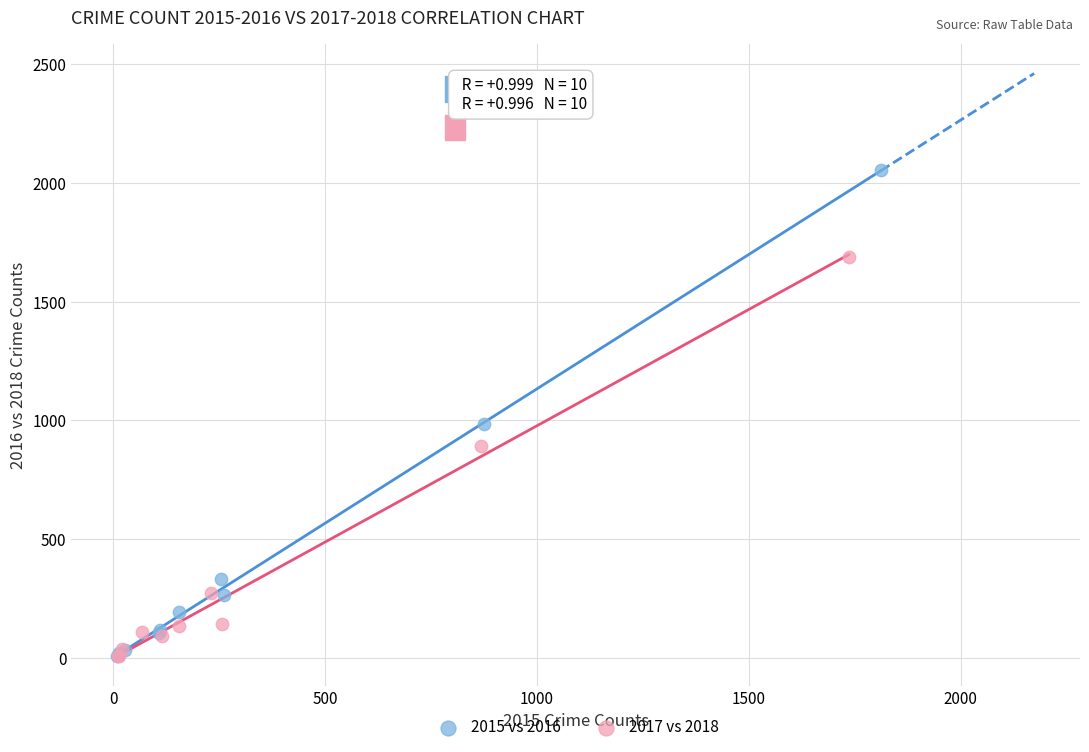

Which series contains the highest Y value?

2015 vs 2016